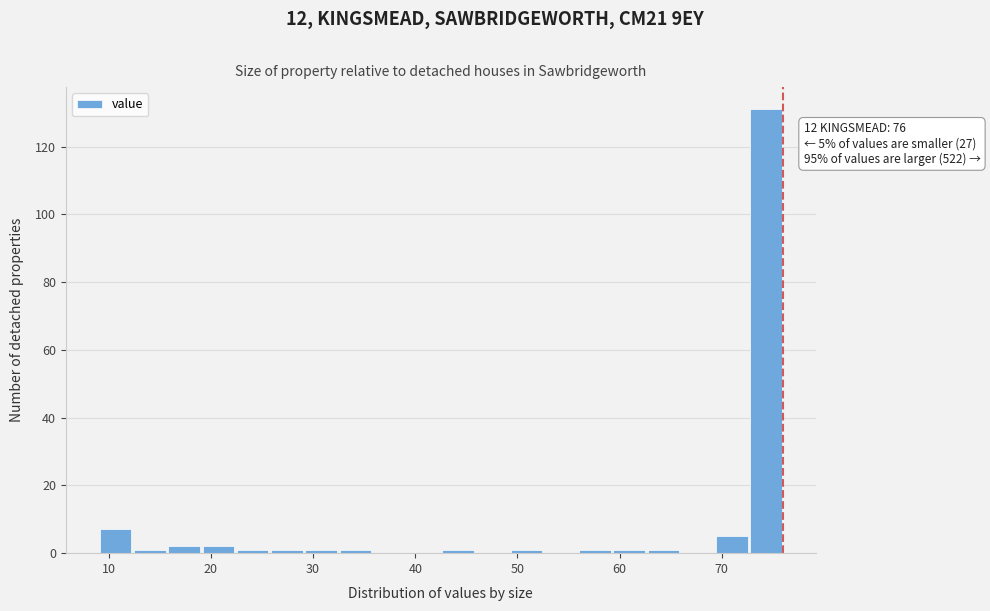

Around what value on the x-axis is the tallest bar? Give the approximate position of its centre, as read against the axis.

74